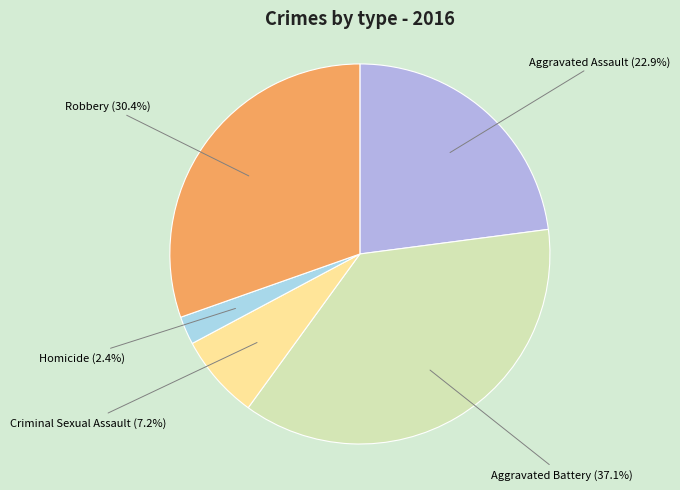

Count the number of slices in the pie.

5